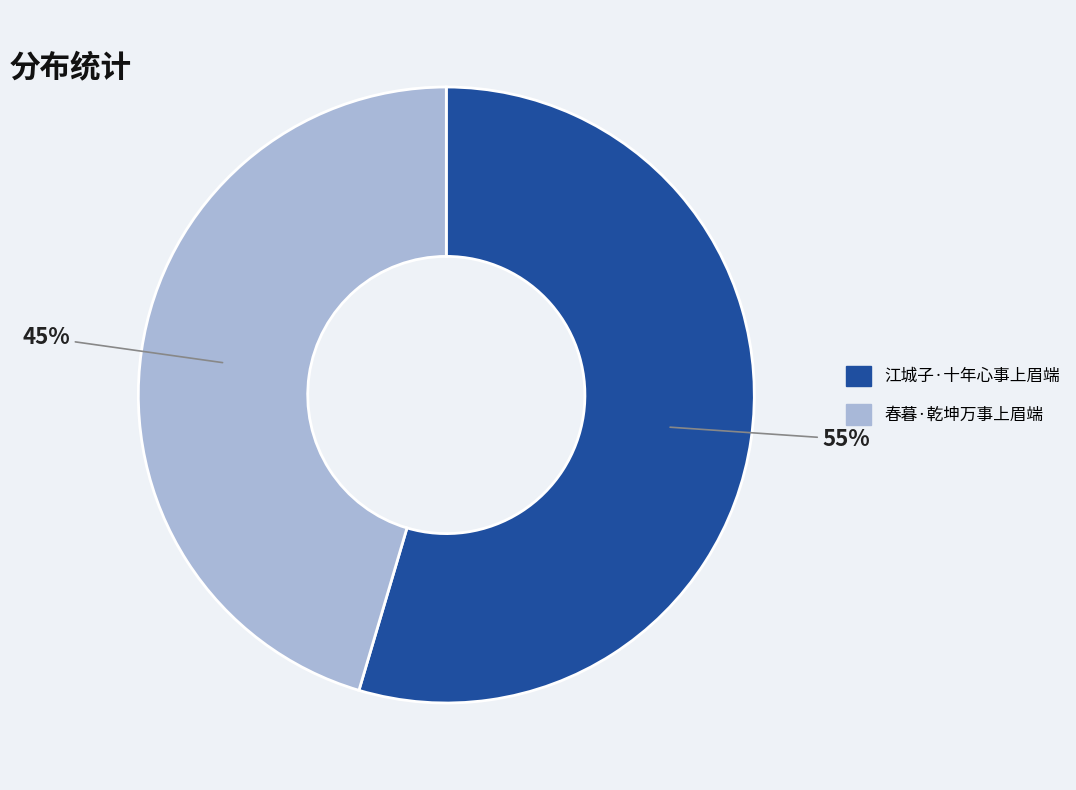

To the nearest percent, what portion does 江城子·十年心事上眉端 represent?

55%